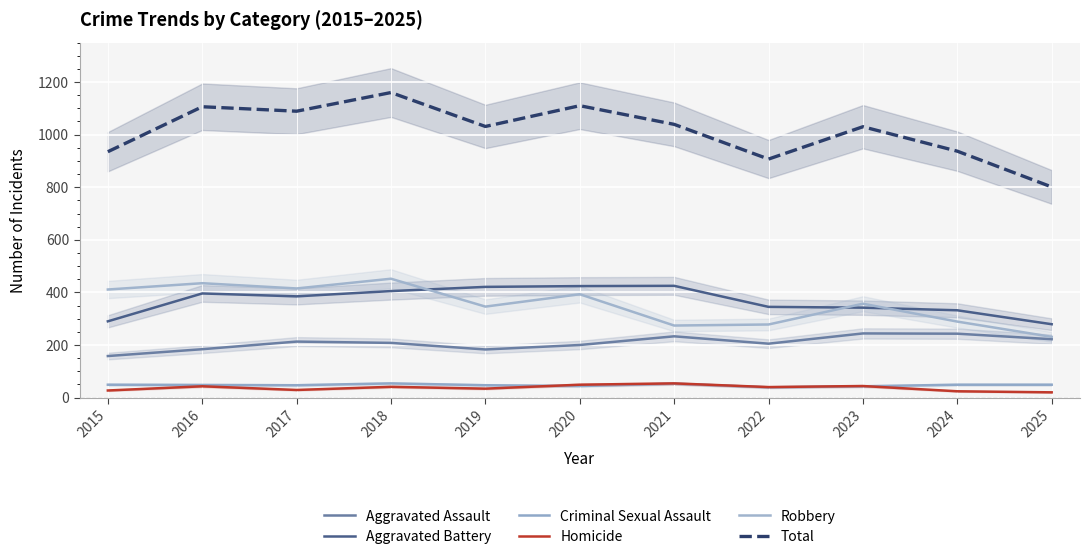

Between 2021 and 2018, which is larger?

2021